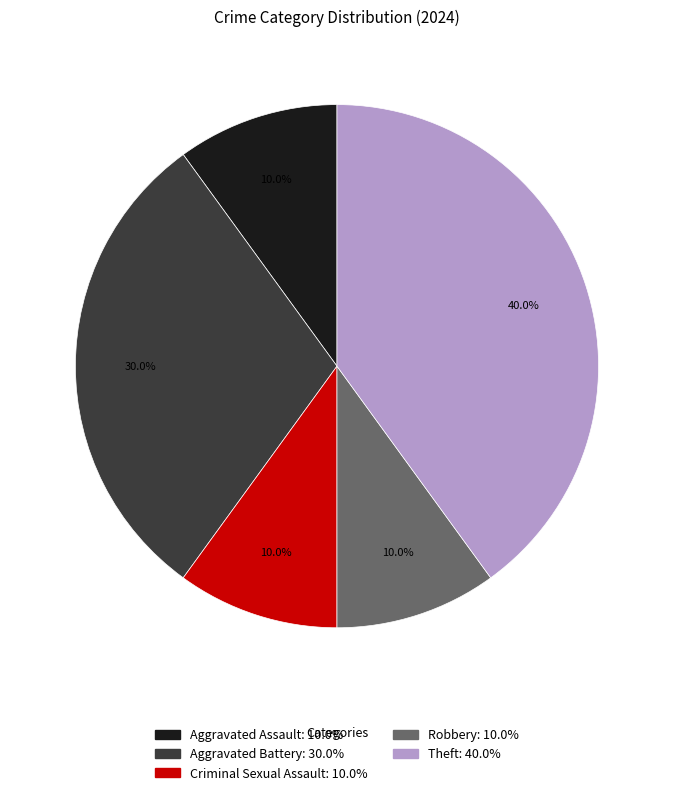

The Aggravated Assault slice represents 10% of the pie. True or false?

True